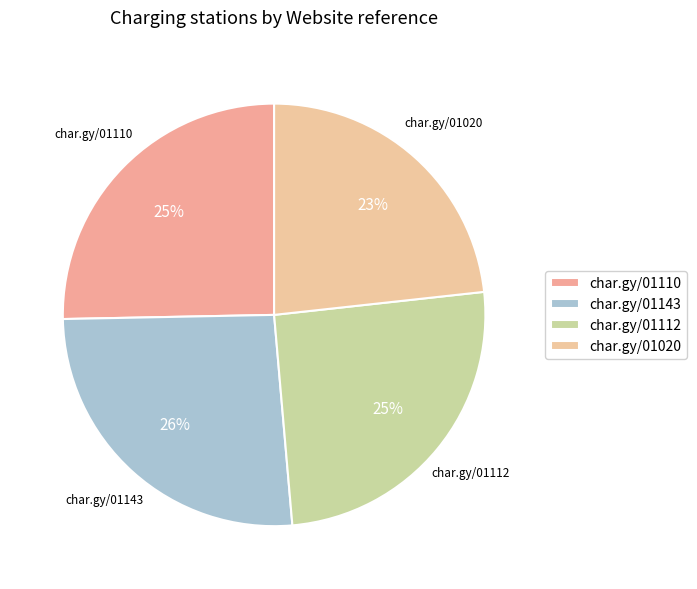

Count the number of slices in the pie.

4